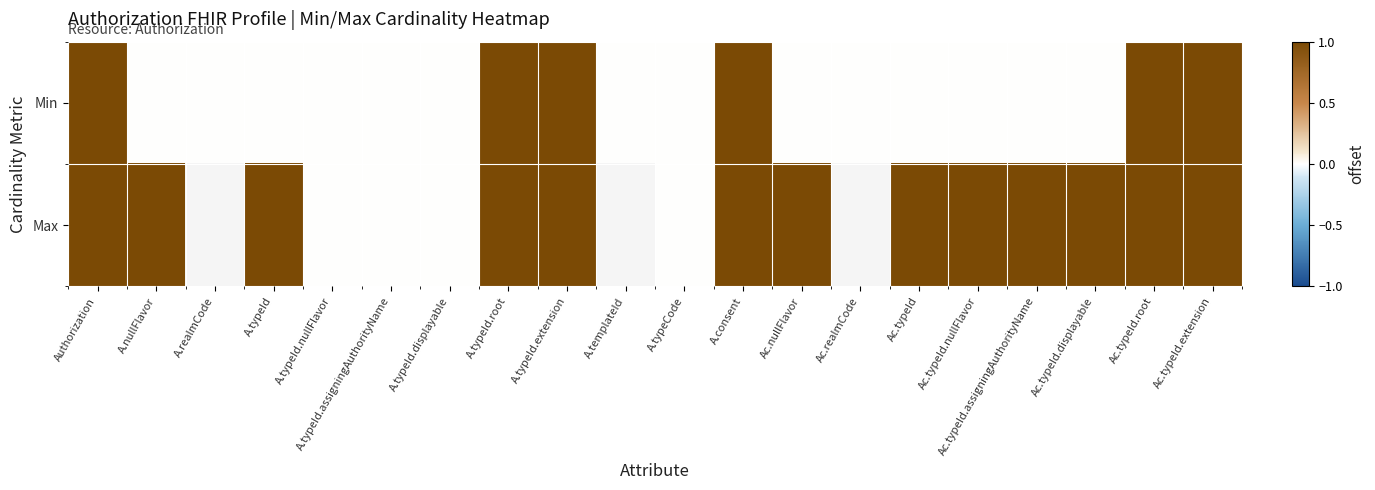

The value of Max at A.nullFlavor is 0.4. True or false?

False